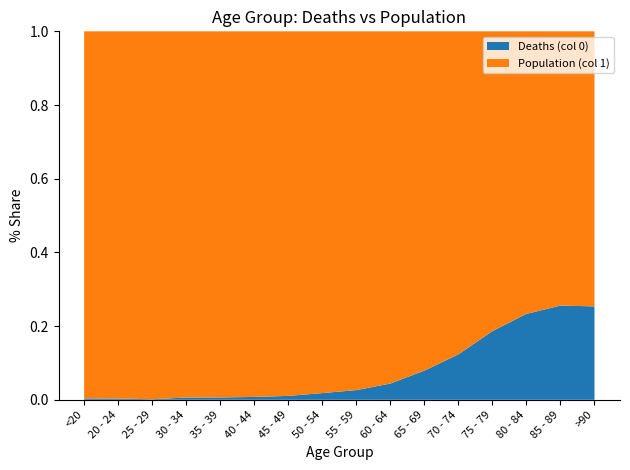

Reading right to left, list all the values displayed in this chart.

Deaths: 1224	2548	3273	2848	1690	850	426	227	126	47	24	18	17	3	4	18
Population: 3604	7417	10764	12434	12018	9883	9236	8400	6803	4396	3078	2814	2765	2038	1191	4641